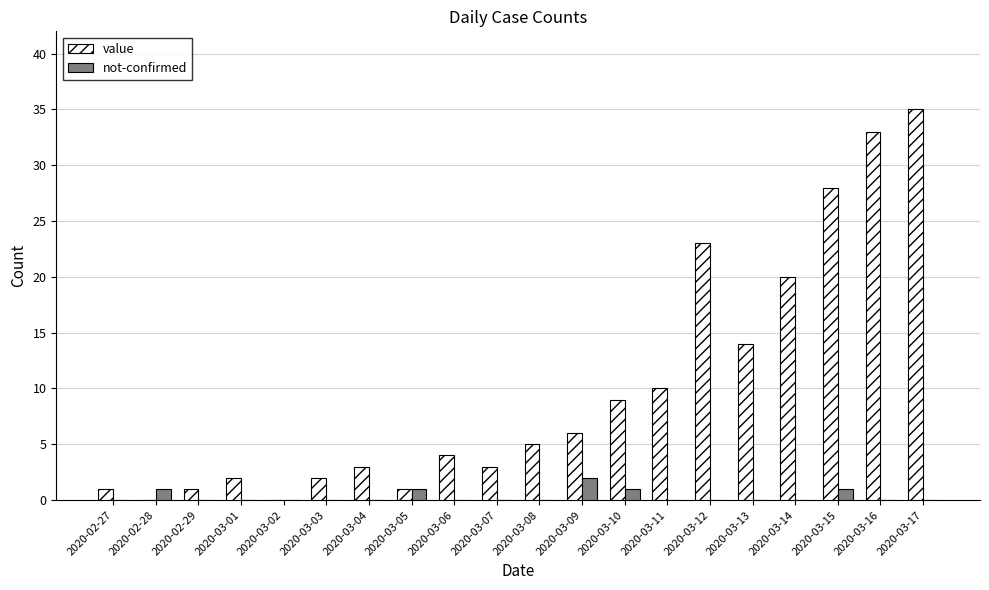

What is the total value across all series at 2020-03-06?

4